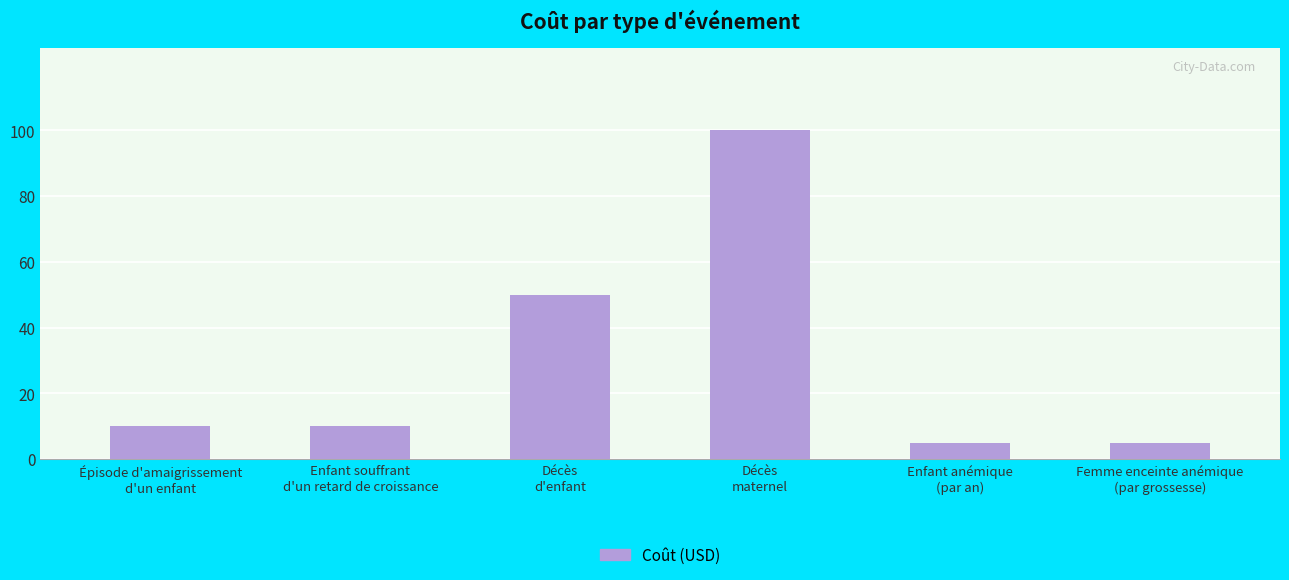

What is the smallest value displayed?

5